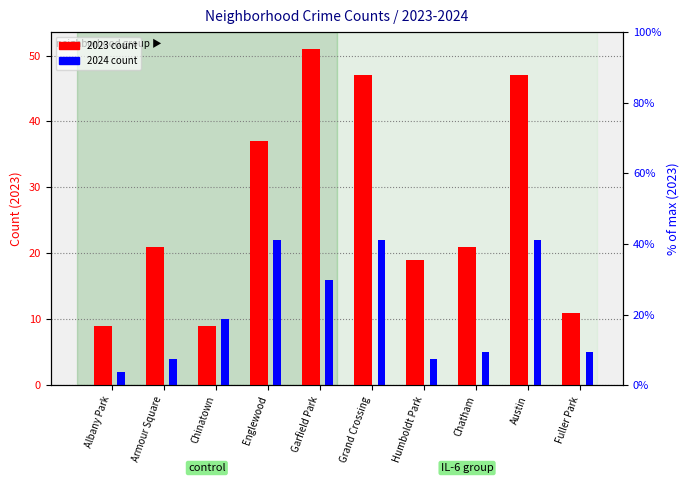

The 2024 count series shows 1 at Albany Park. True or false?

False